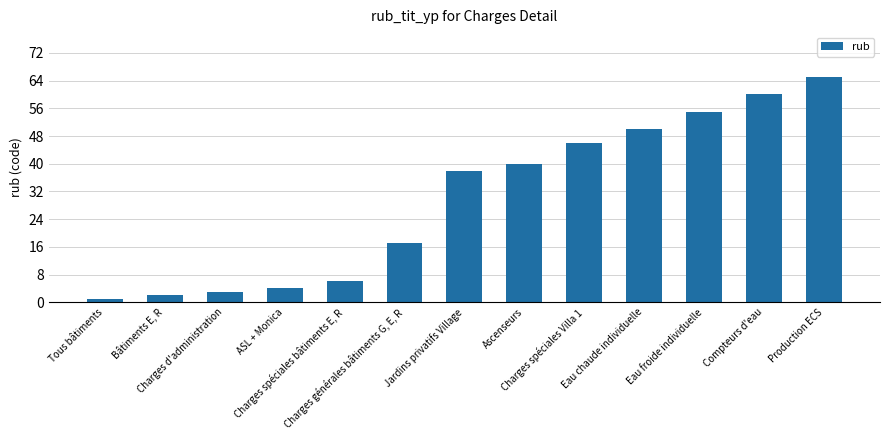

What is the greatest value displayed?

65